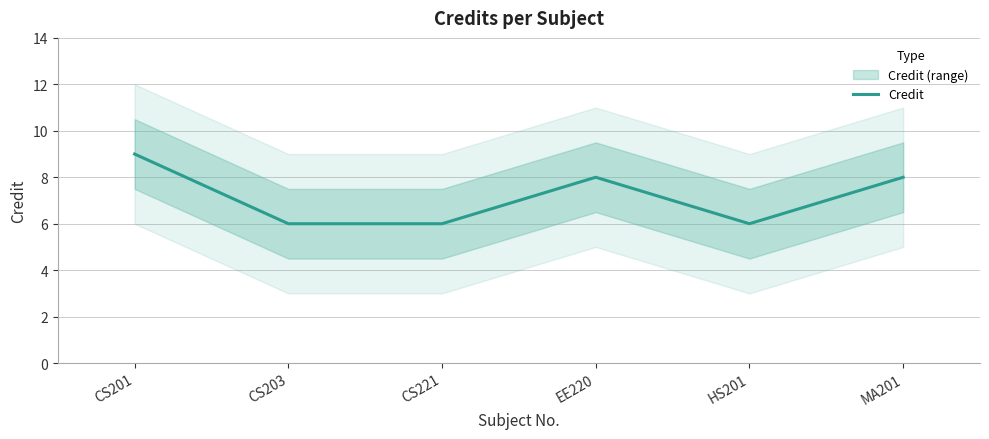

List the labels in order of value, smallest first.

CS203, CS221, HS201, EE220, MA201, CS201